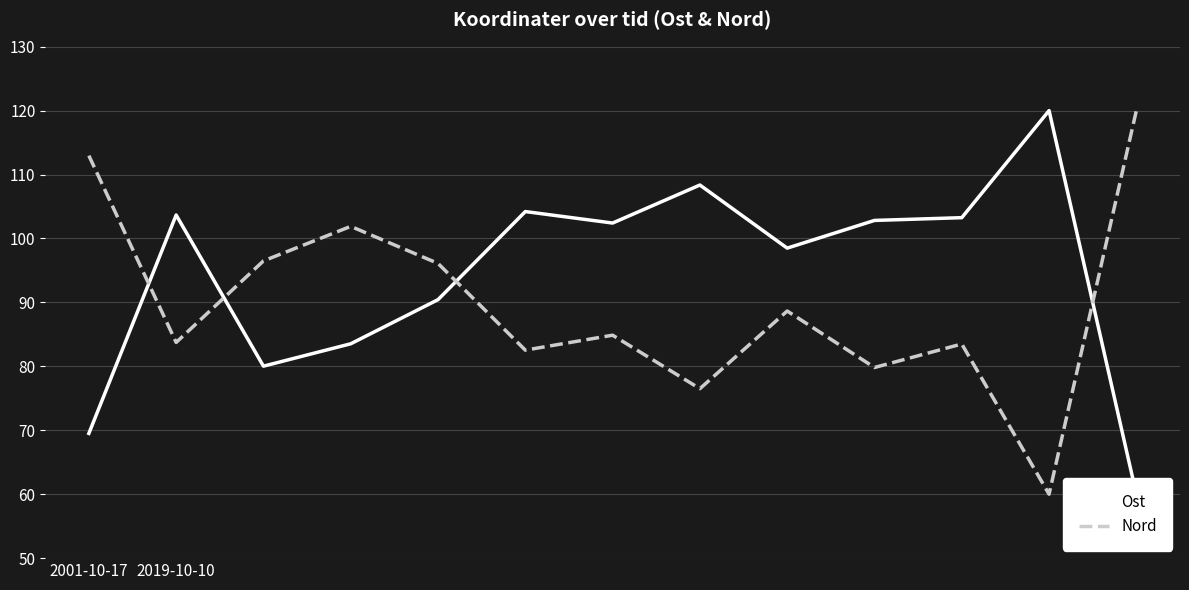

True or false: Ost and Nord intersect in this chart.

True